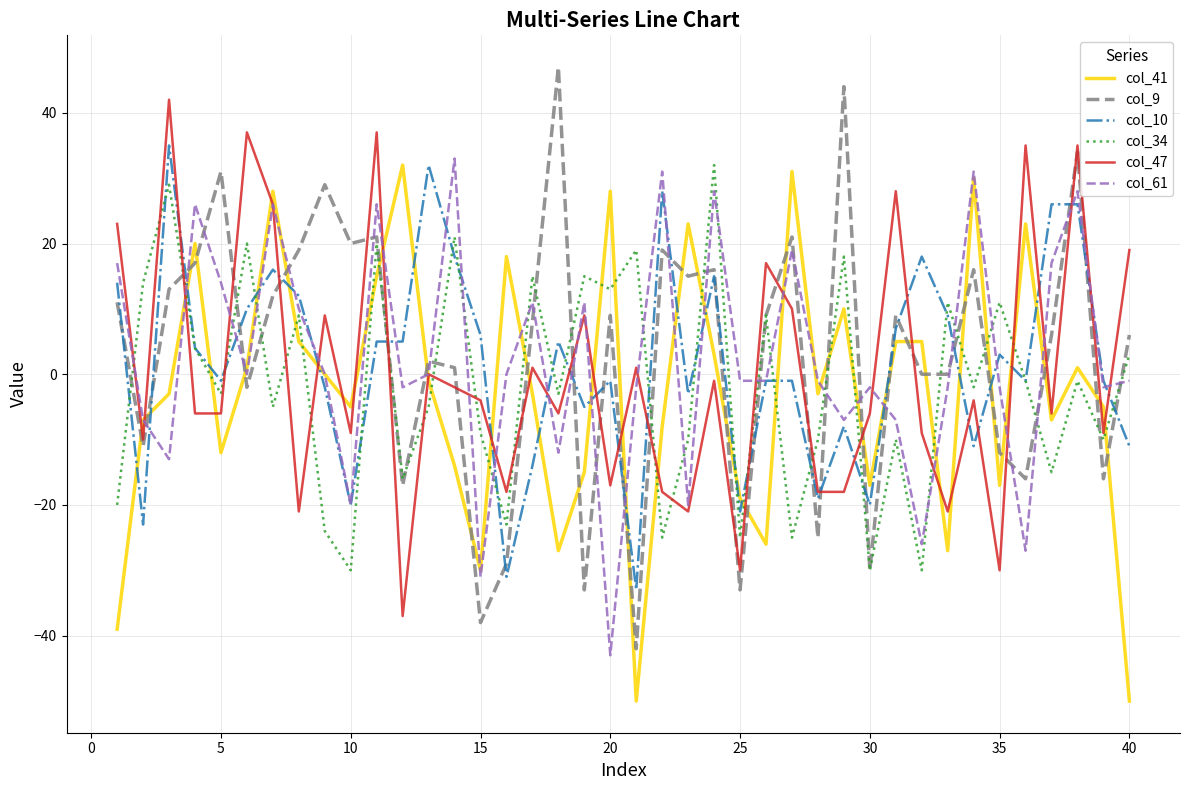

After their last crossing, which series has the higher values: col_61 or col_9?

col_9